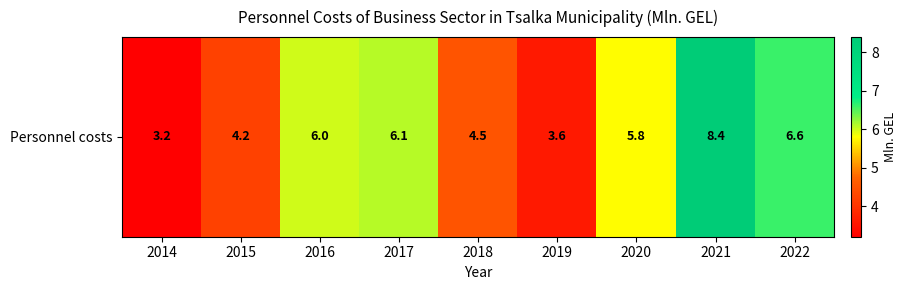

Reading left to right, list all the values displayed in this chart.

3.2	4.2	6.0	6.1	4.5	3.6	5.8	8.4	6.6